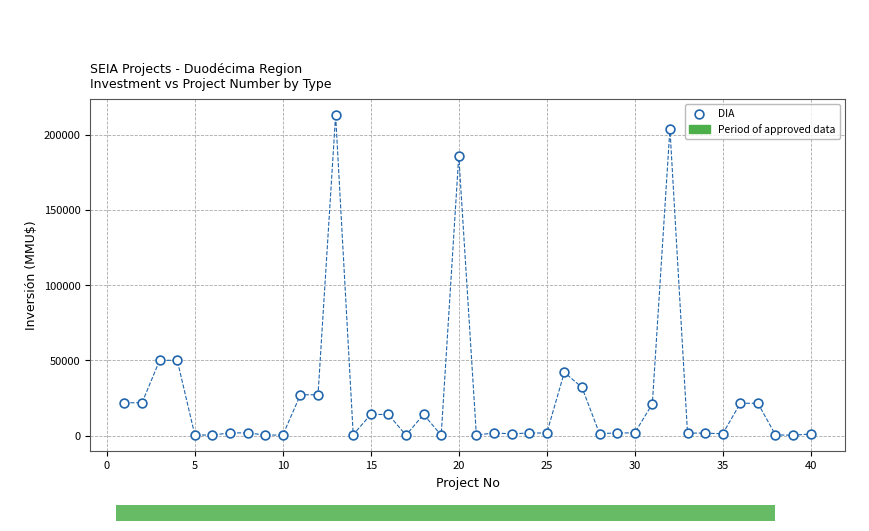

What is the range of Y values (max minus min)?

212800